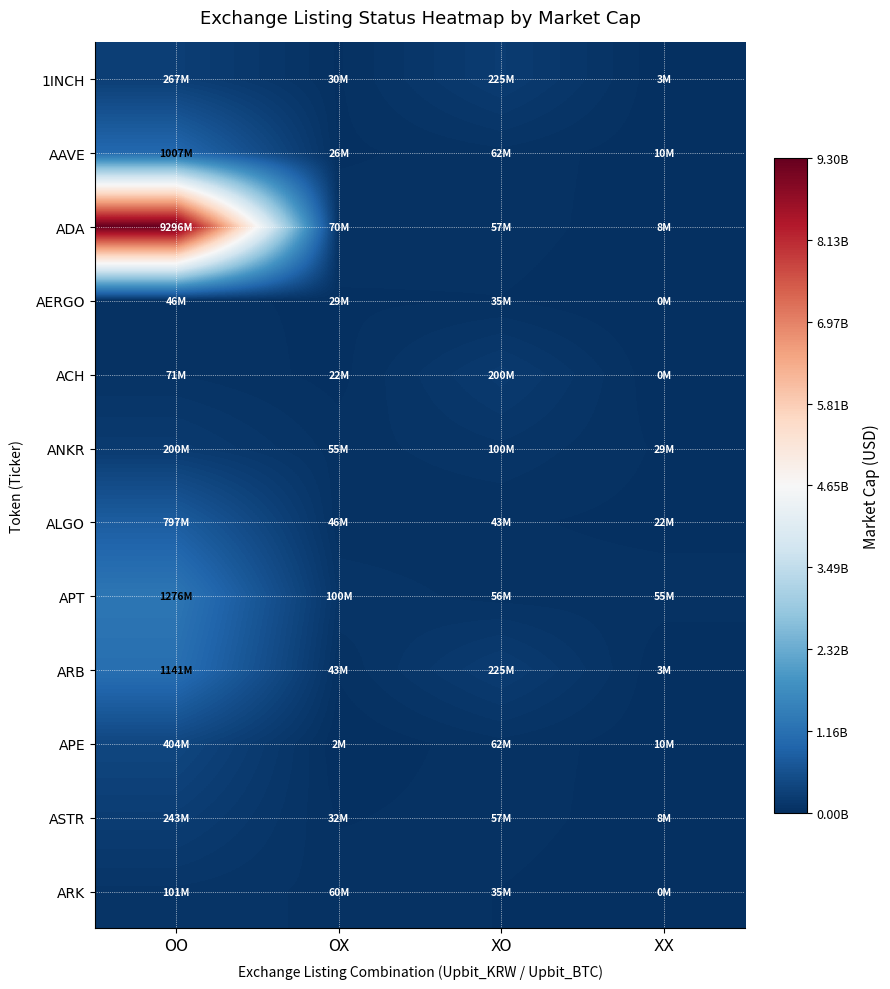

Count the number of categories in the chart.

4